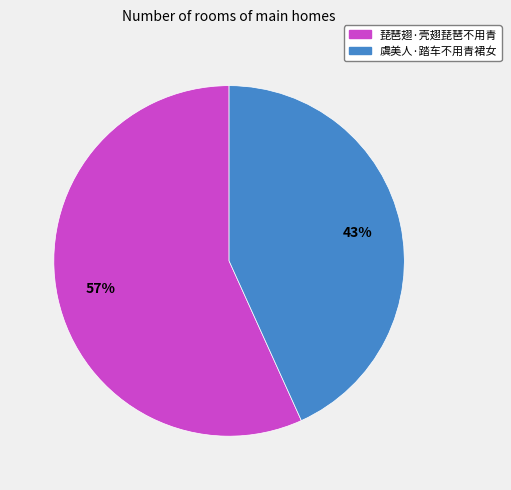

To the nearest percent, what is the average slice percentage?

50%